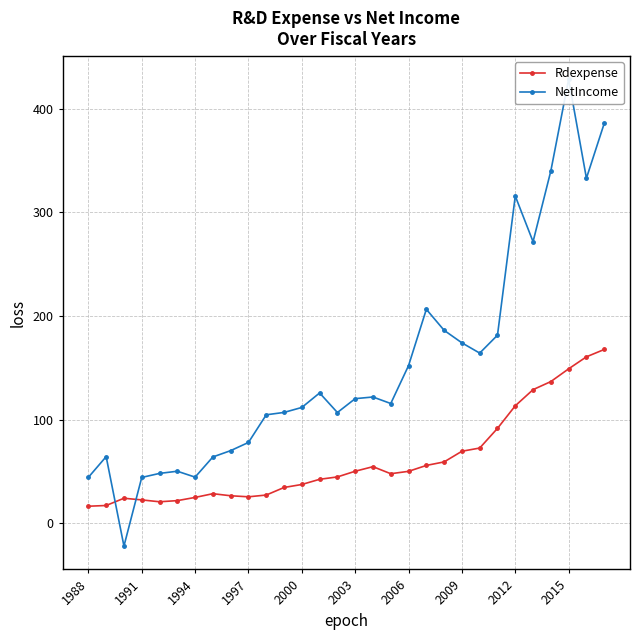

The value of Rdexpense at 2000 is 37.3. True or false?

True